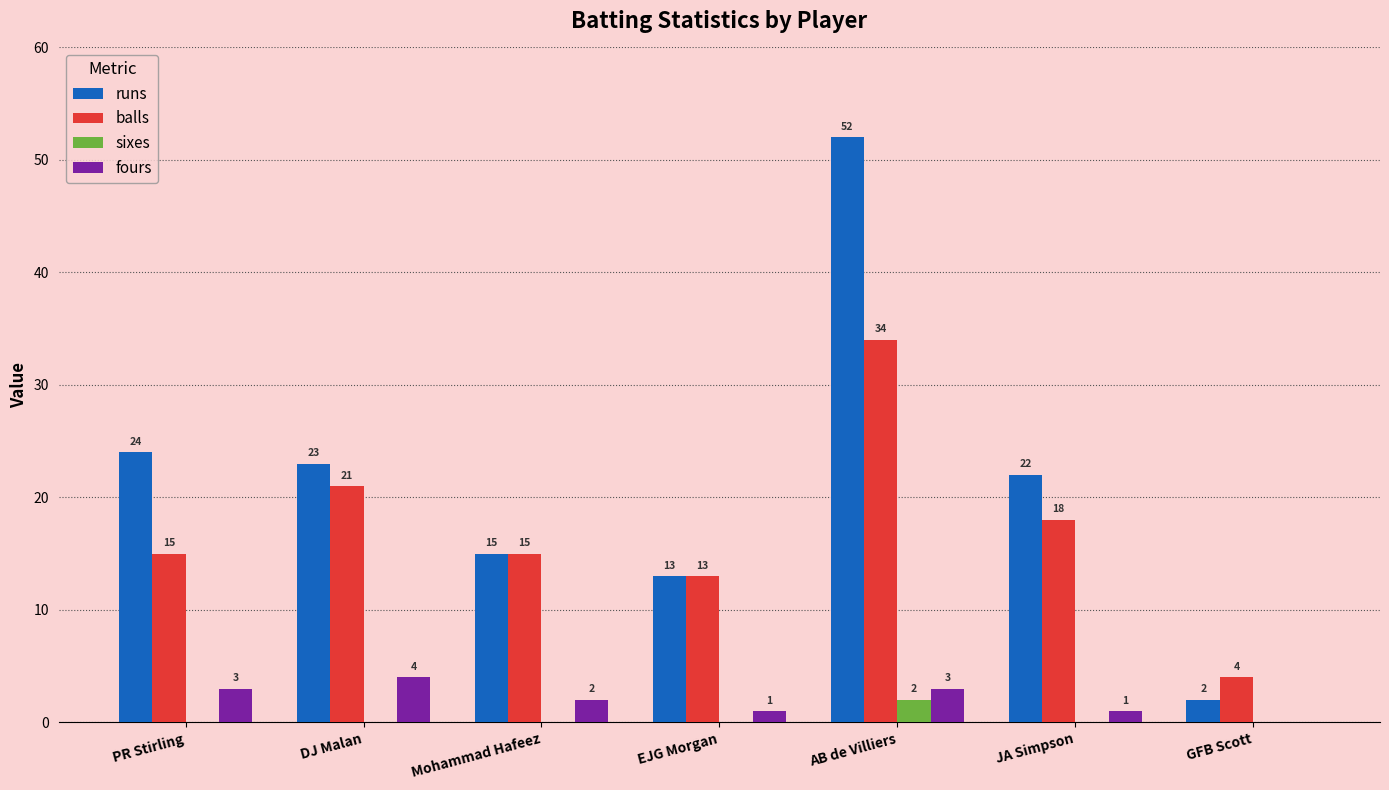

What is the difference between the runs values at Mohammad Hafeez and PR Stirling?

9